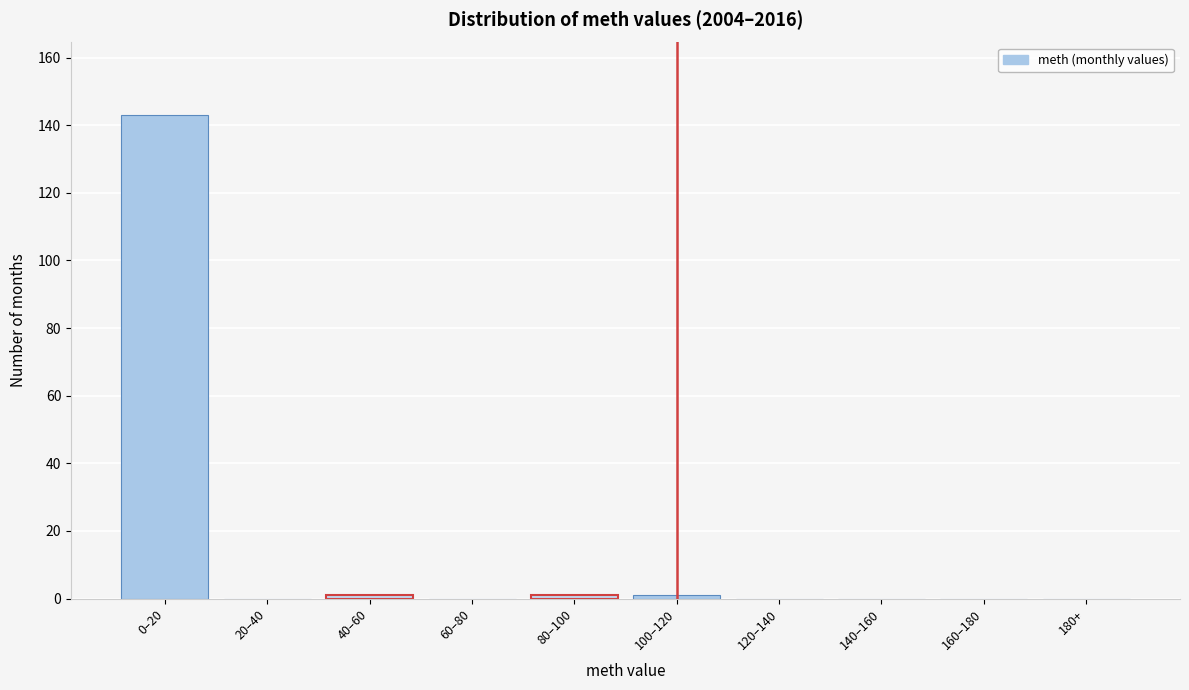

Reading left to right, what are all the values shown in this chart?

0–20=143	20–40=0	40–60=1	60–80=0	80–100=1	100–120=1	120–140=0	140–160=0	160–180=0	180+=0